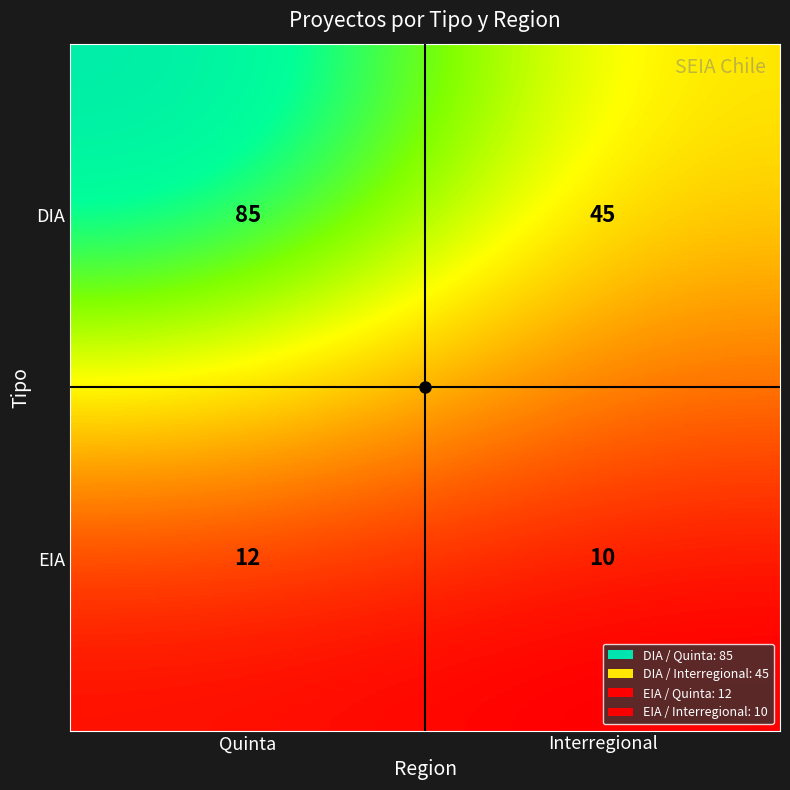

How many data points does each series have?

2